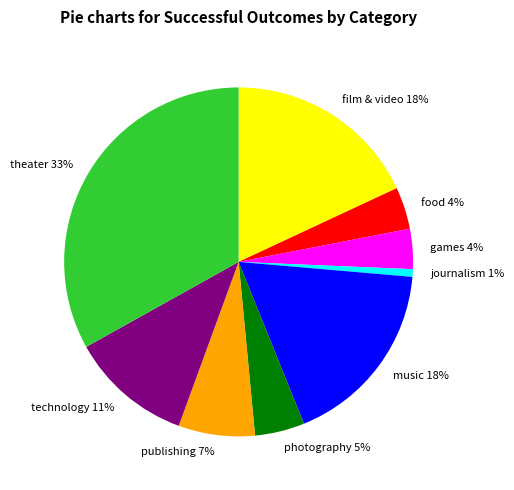

The photography slice represents 5% of the pie. True or false?

True